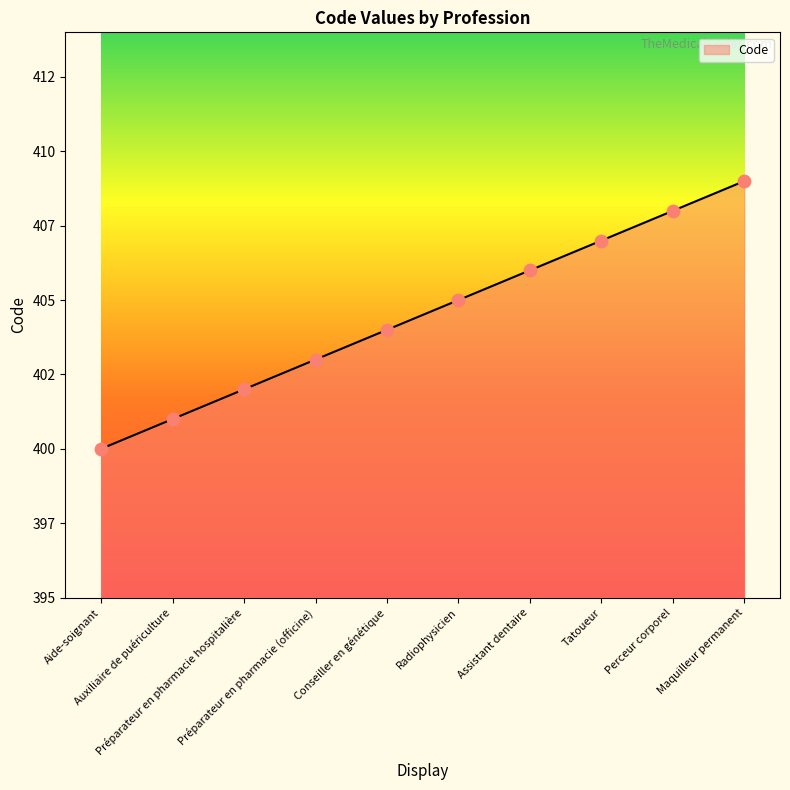

Does the chart have visible grid lines?

No